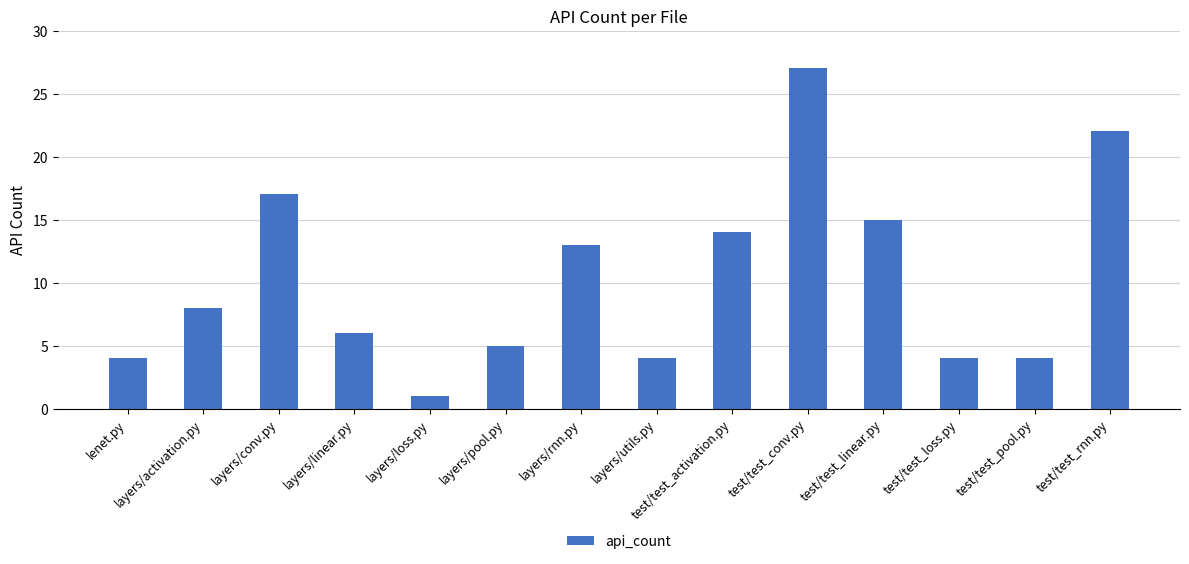

Are the bars grouped side by side (vs. stacked)?

No